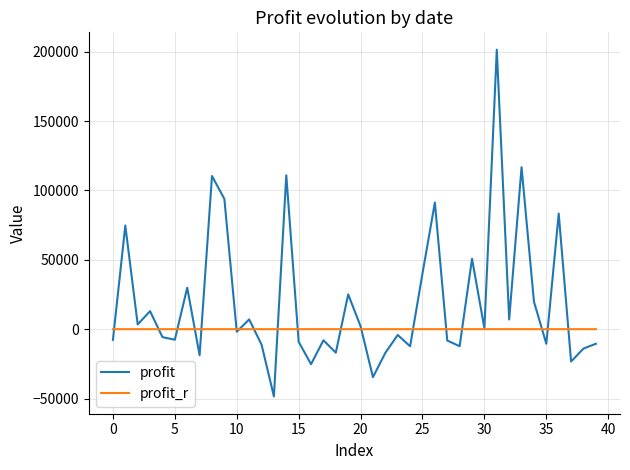

How many lines are shown in the chart?

2